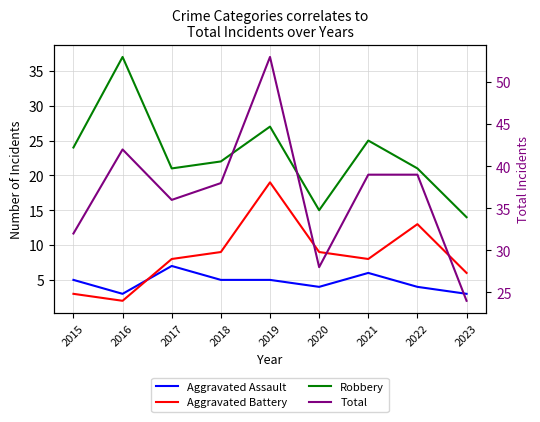

What value does the Robbery series have at 2023, to the nearest 10?

10